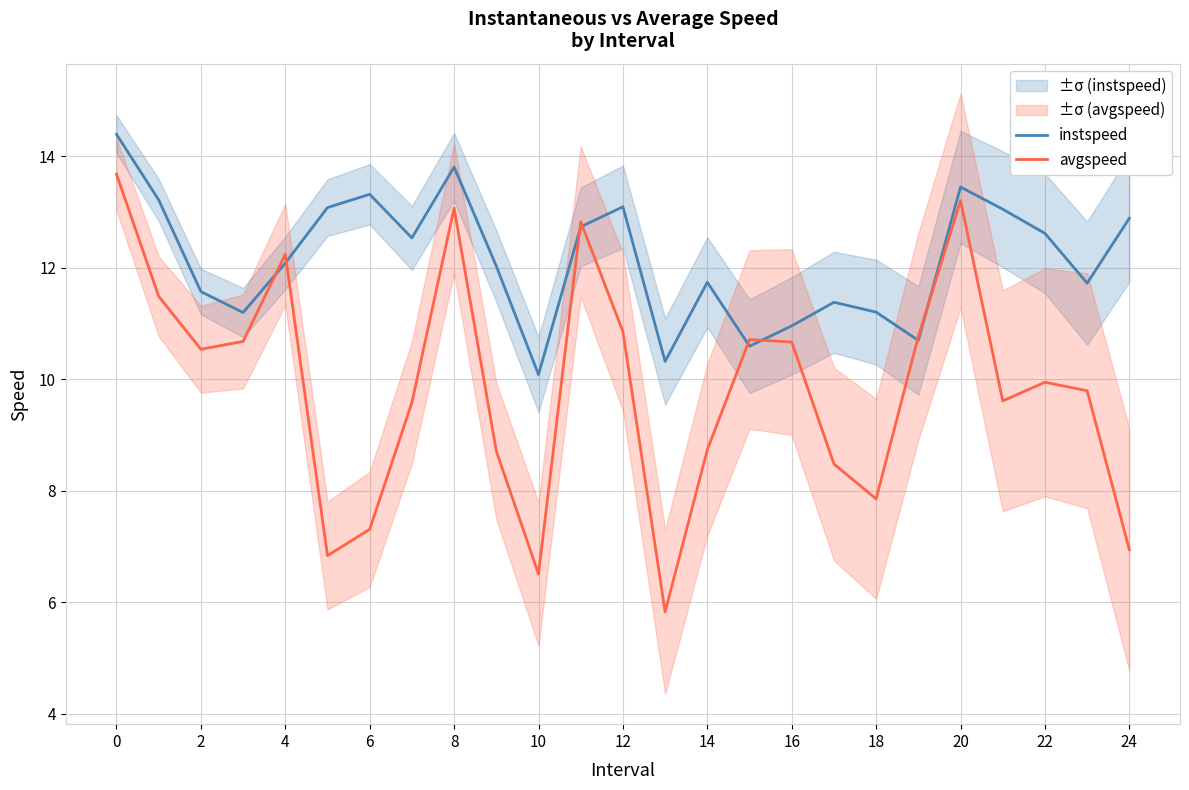

What is the difference between the maximum and minimum values in the instspeed series?

4.3